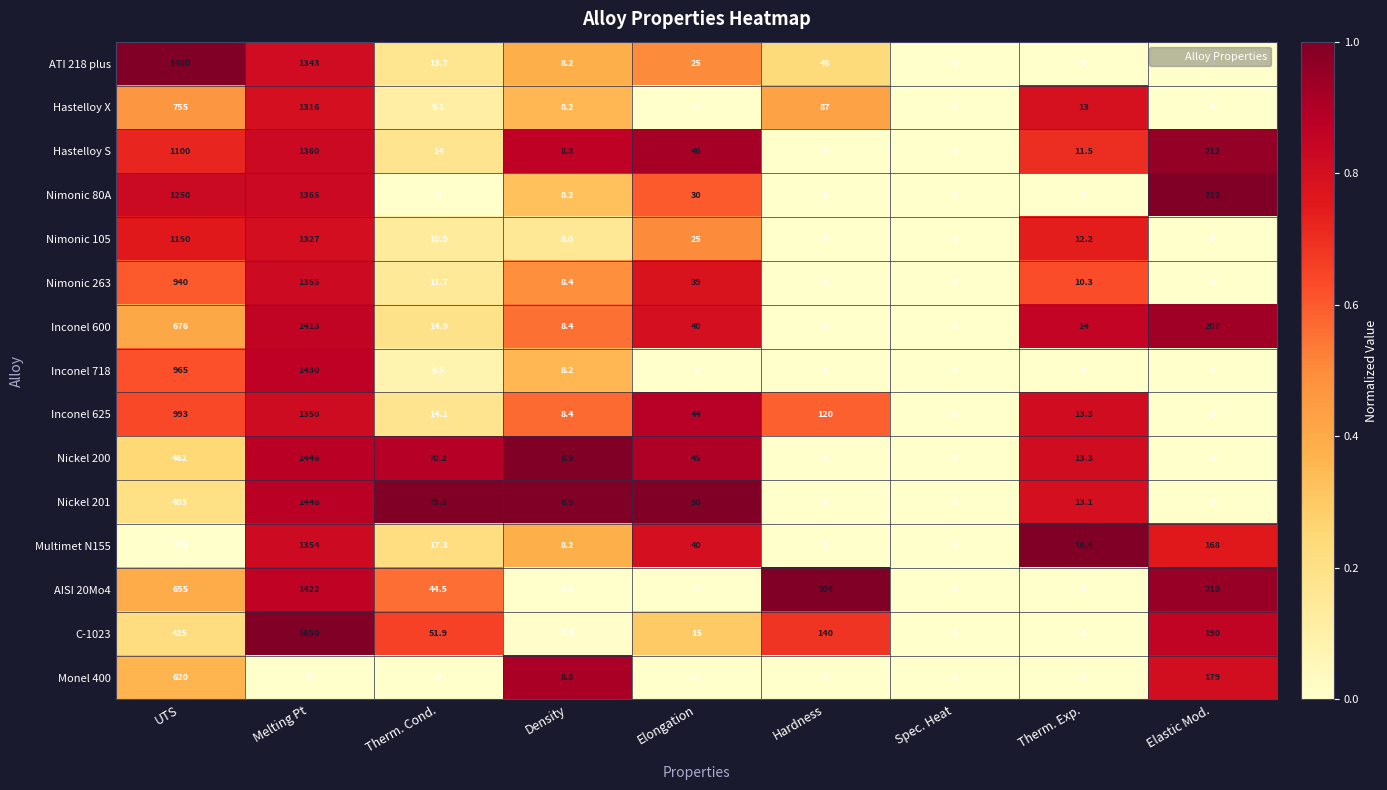

What value does the Nickel 201 series have at Melting Pt?

1446.0